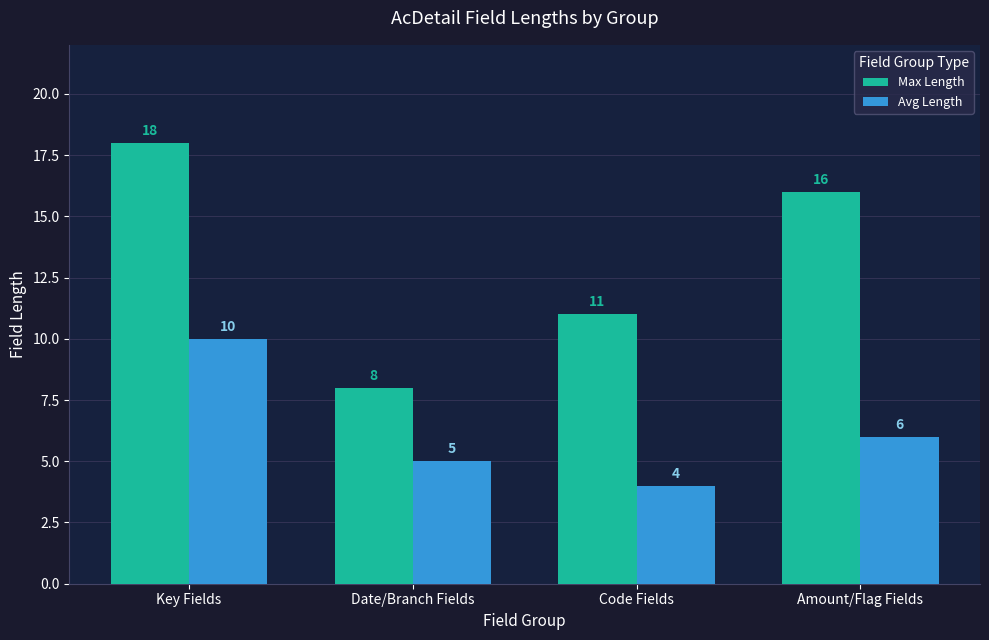

What is the difference between the highest and lowest values at Key Fields?

8